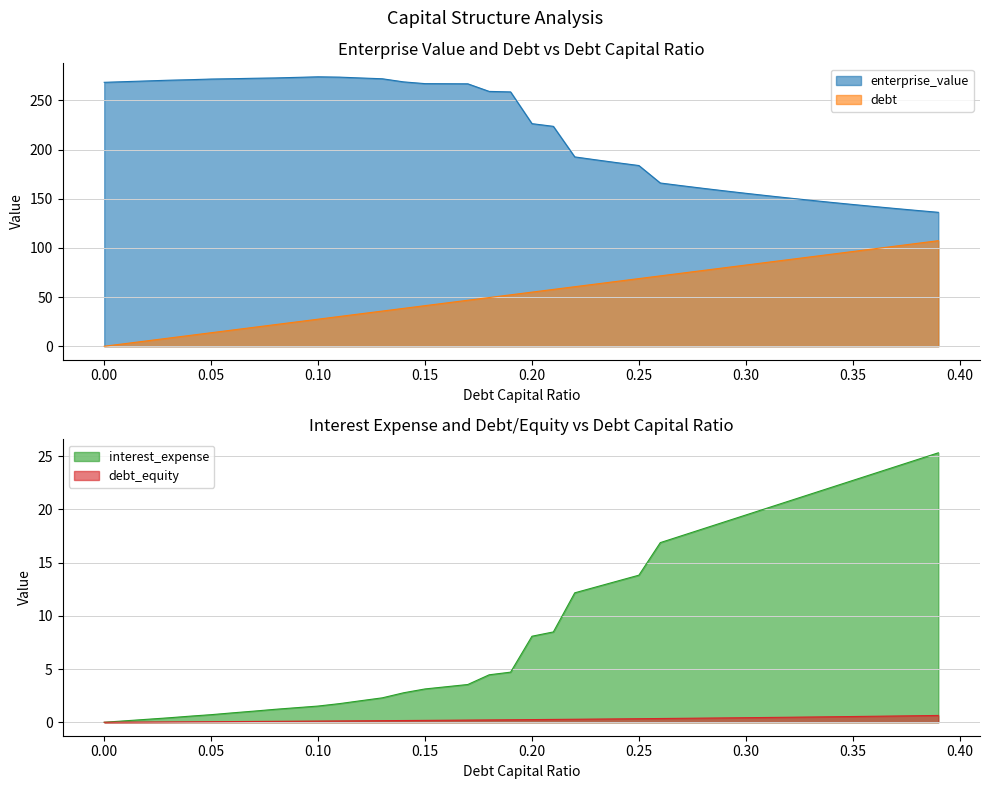

How many data points in debt_capital are above 55?

20